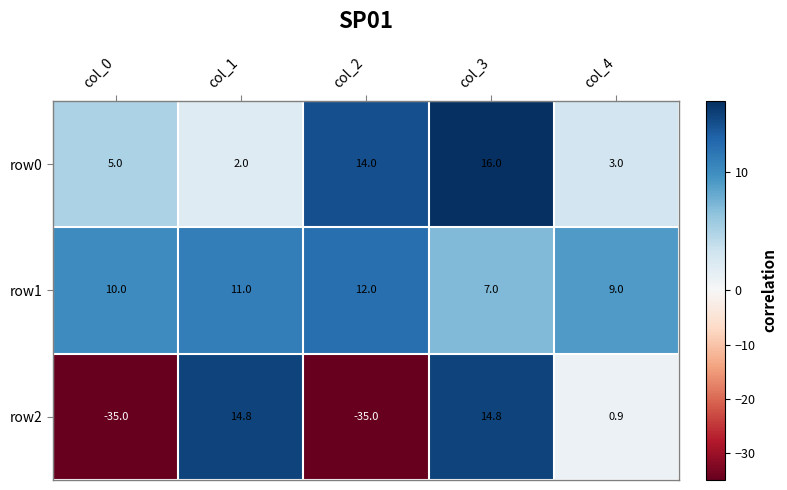

Reading left to right, what are all the values shown in this chart?

row0: 5.0	2.0	14.0	16.0	3.0
row1: 10.0	11.0	12.0	7.0	9.0
row2: -35.0	14.8	-35.0	14.8	0.9